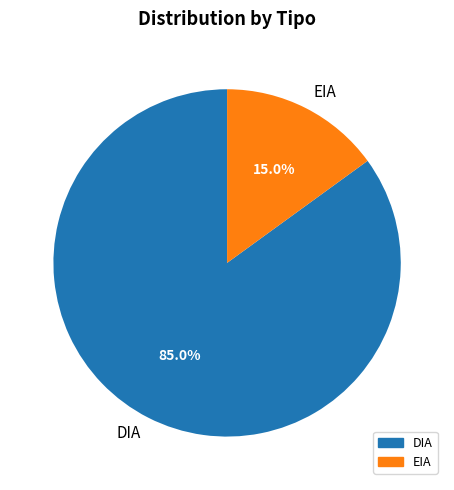

Is EIA the majority of the pie?

No